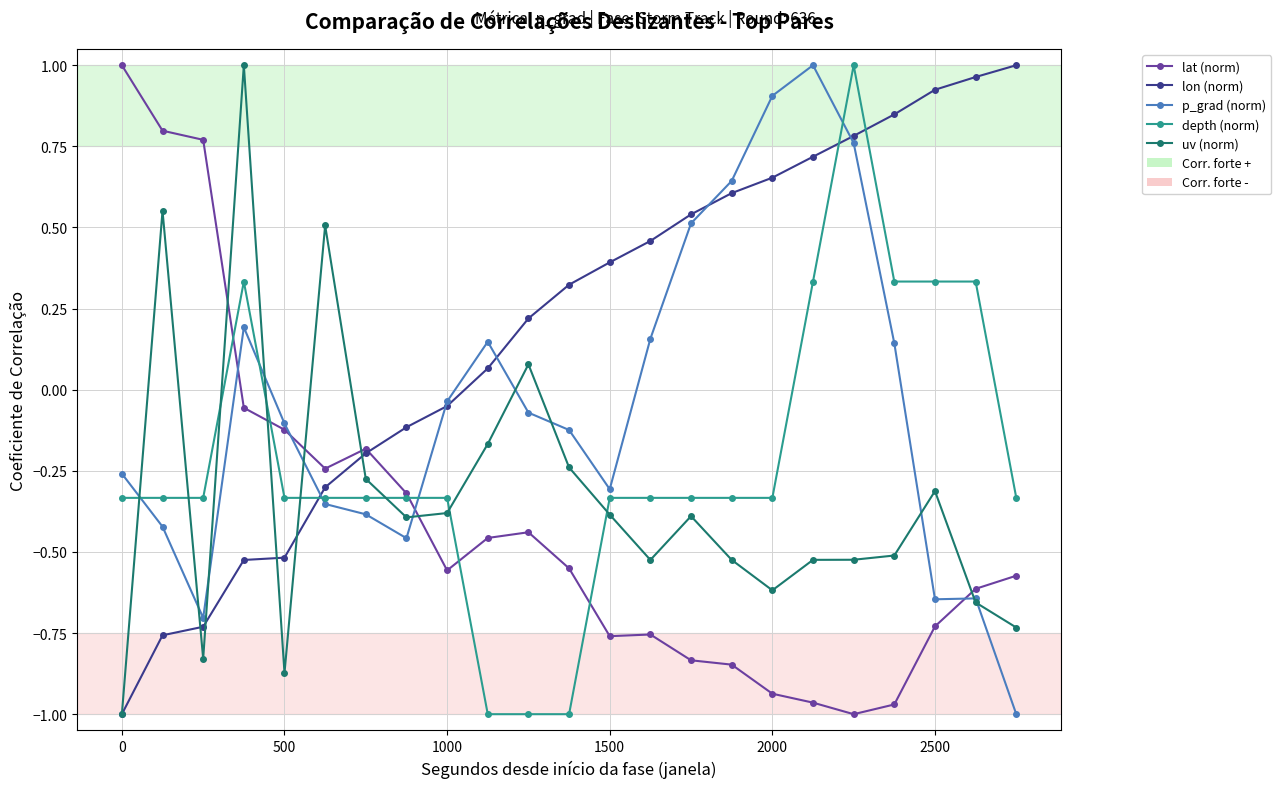

How many lines are shown in the chart?

5